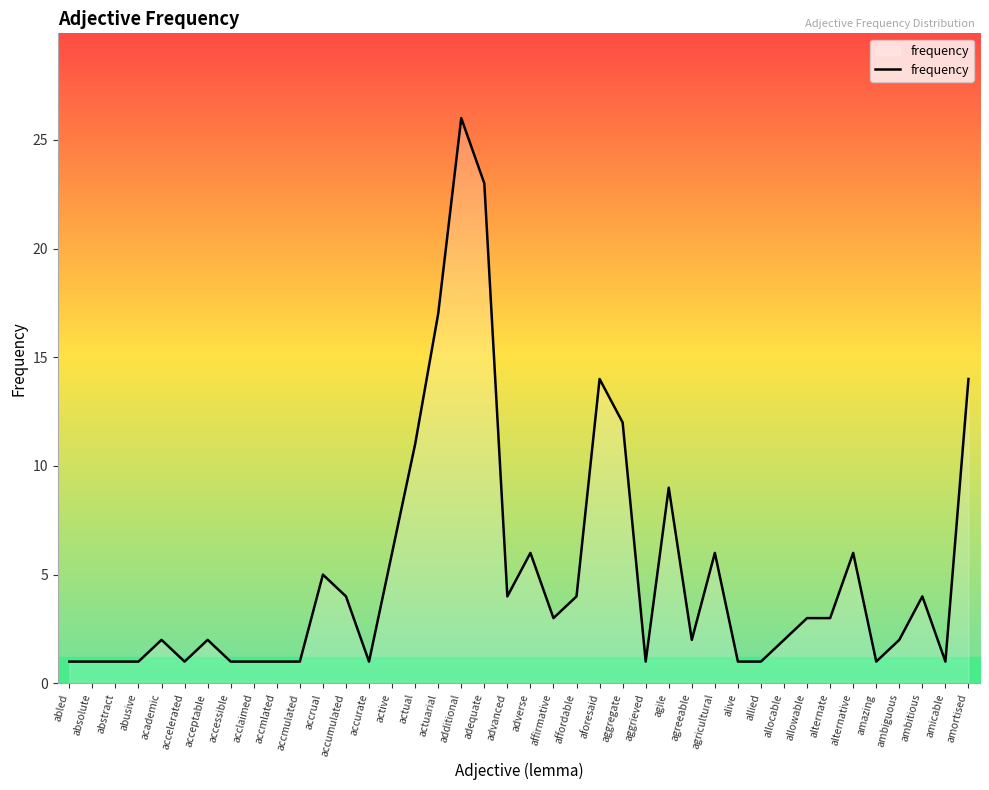

Count the number of data series in this chart.

1